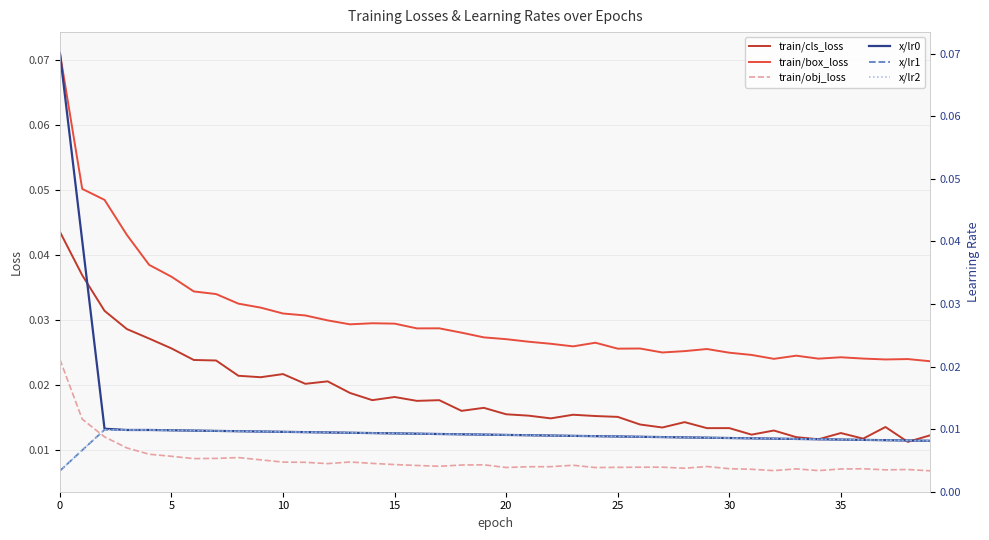

True or false: train/obj_loss and train/box_loss cross at least once.

False